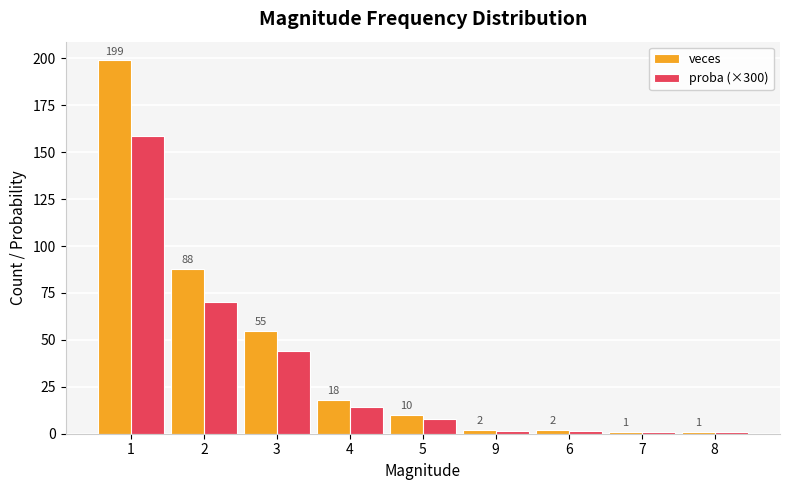

What is the lowest value of the veces series?

1.0